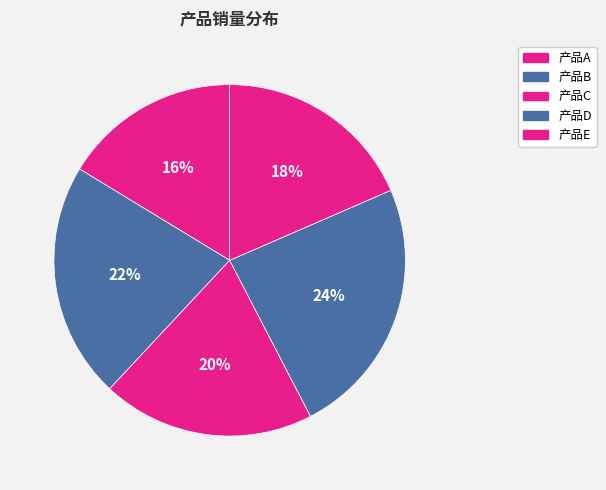

To the nearest percent, what percentage of the pie is 产品B?

22%